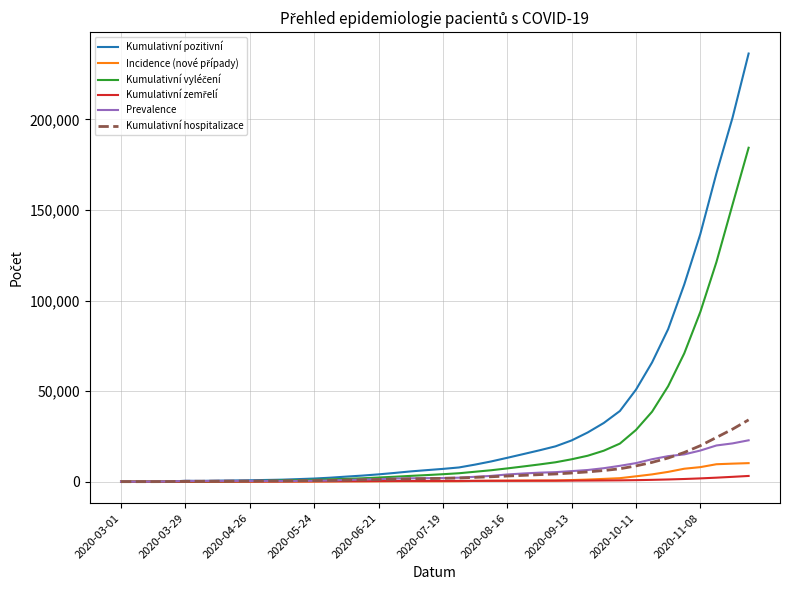

What is the maximum value shown in the chart?

236329